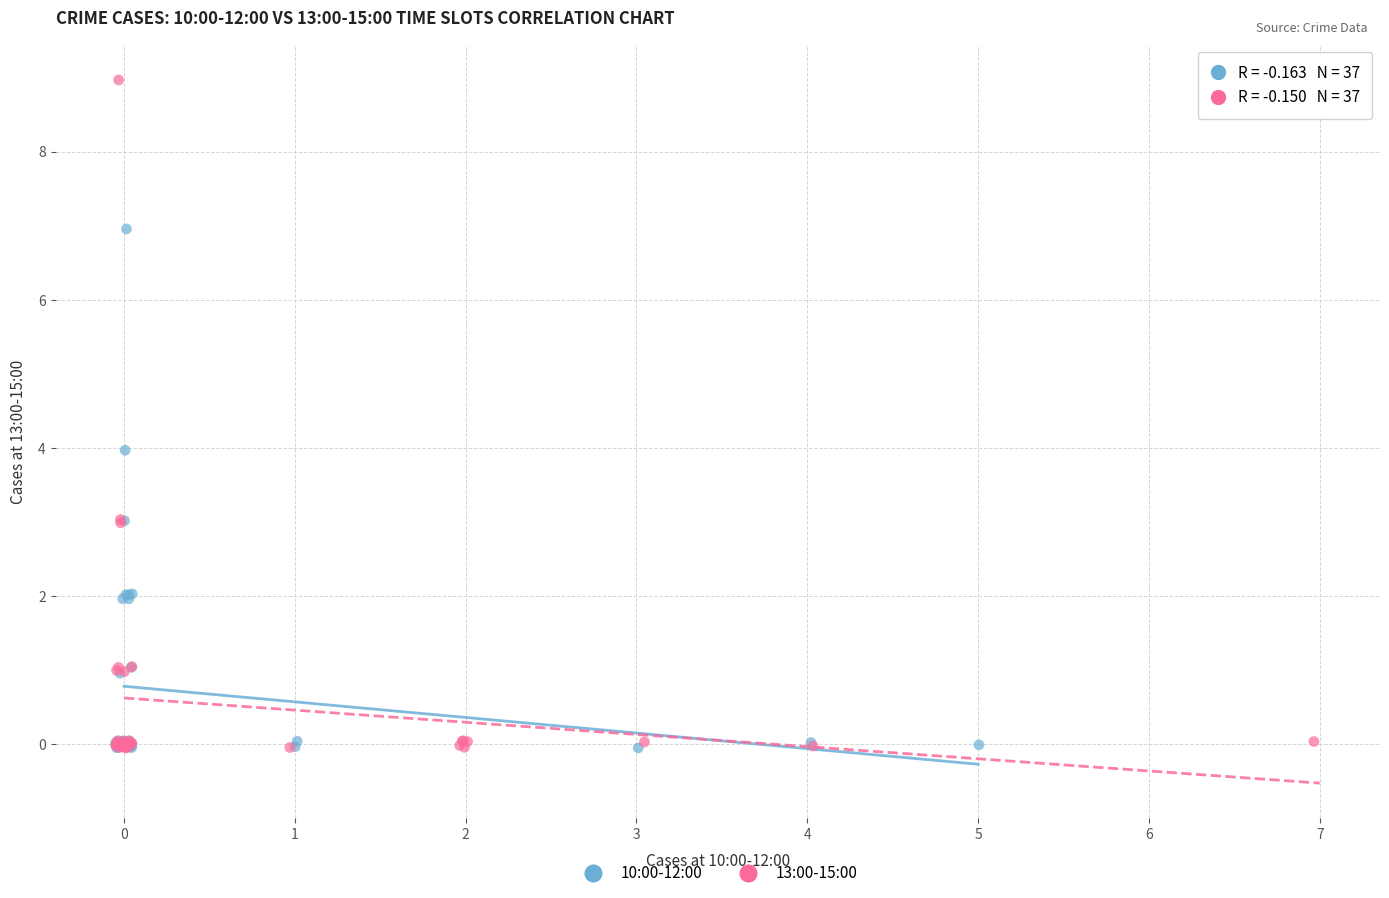

Which series has the widest spread of Y values?

13:00-15:00